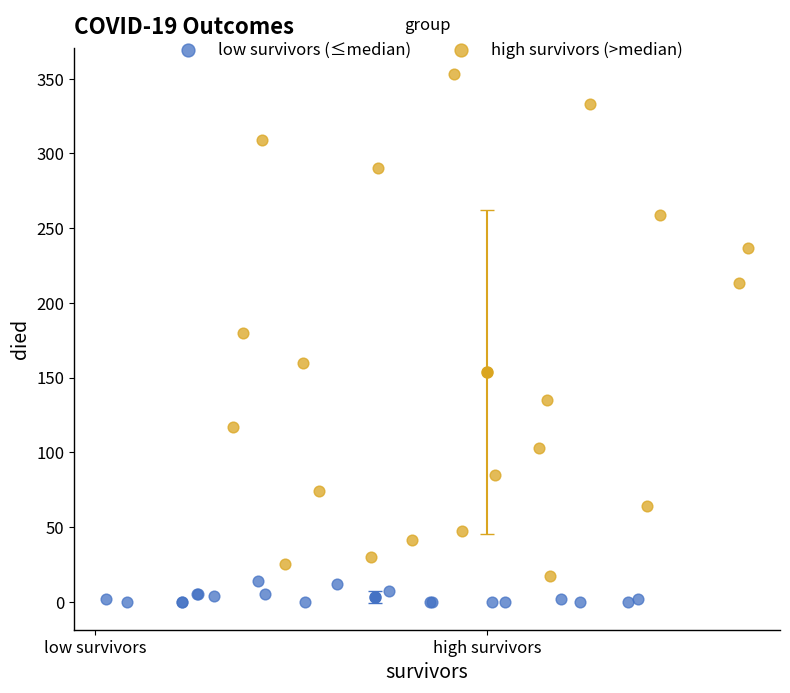

Which series reaches the maximum Y coordinate?

high survivors (>median)